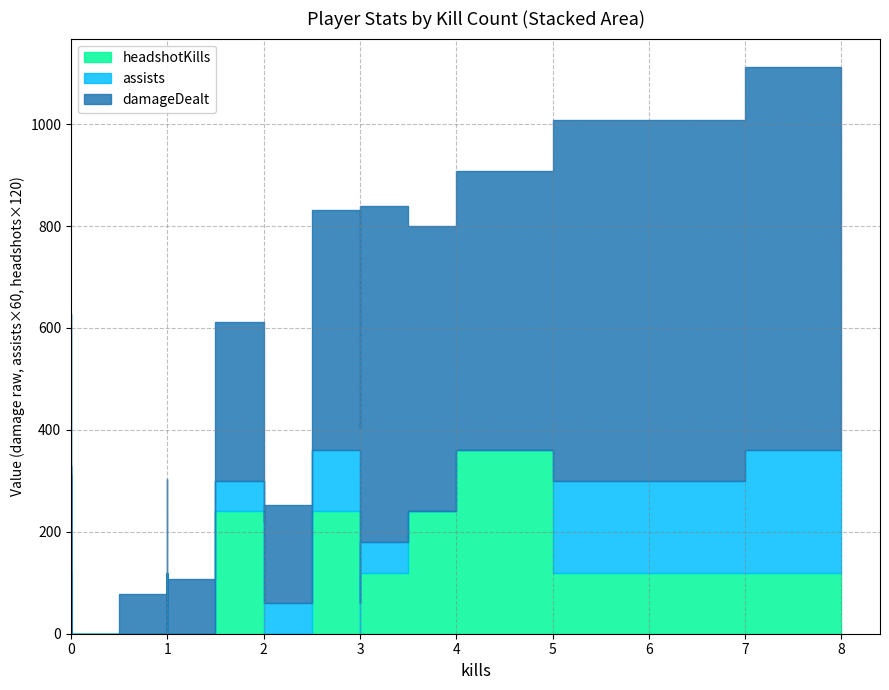

At how many categories does at least one series exceed 421?

7